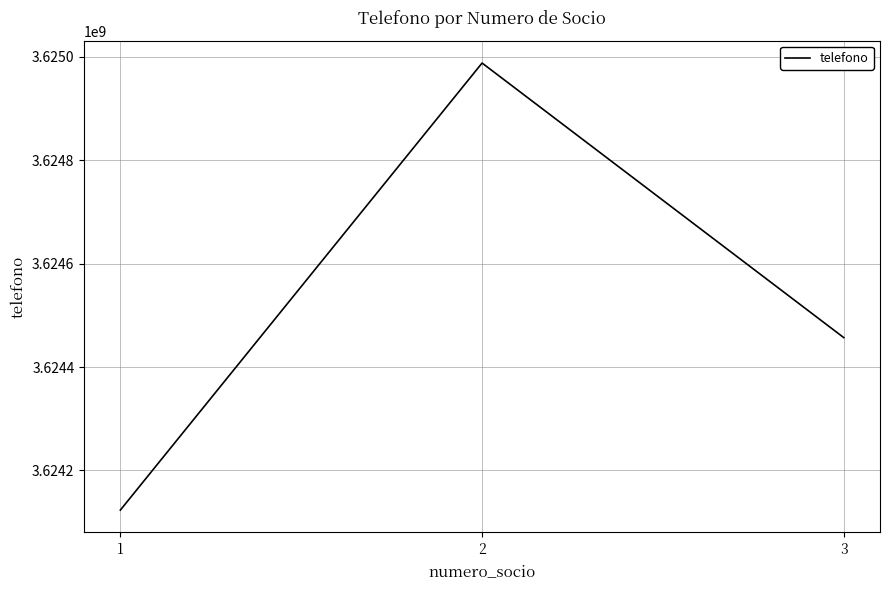

Approximately how many times larger is the value at 3 compared to 1?

1.0